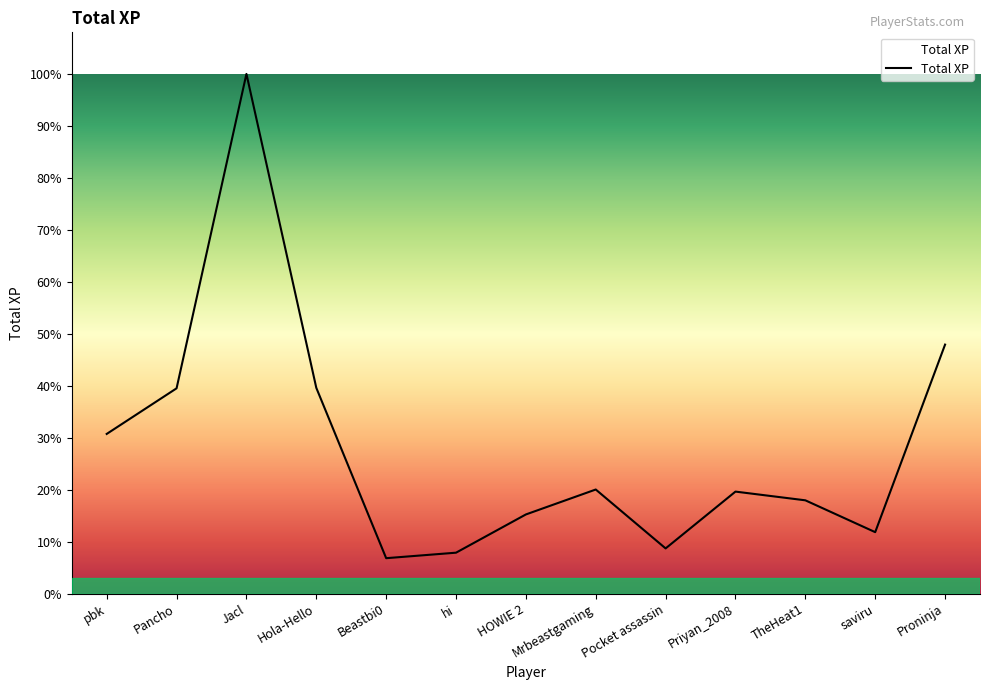

Which has a higher value, Priyan_2008 or Beastbi0?

Priyan_2008